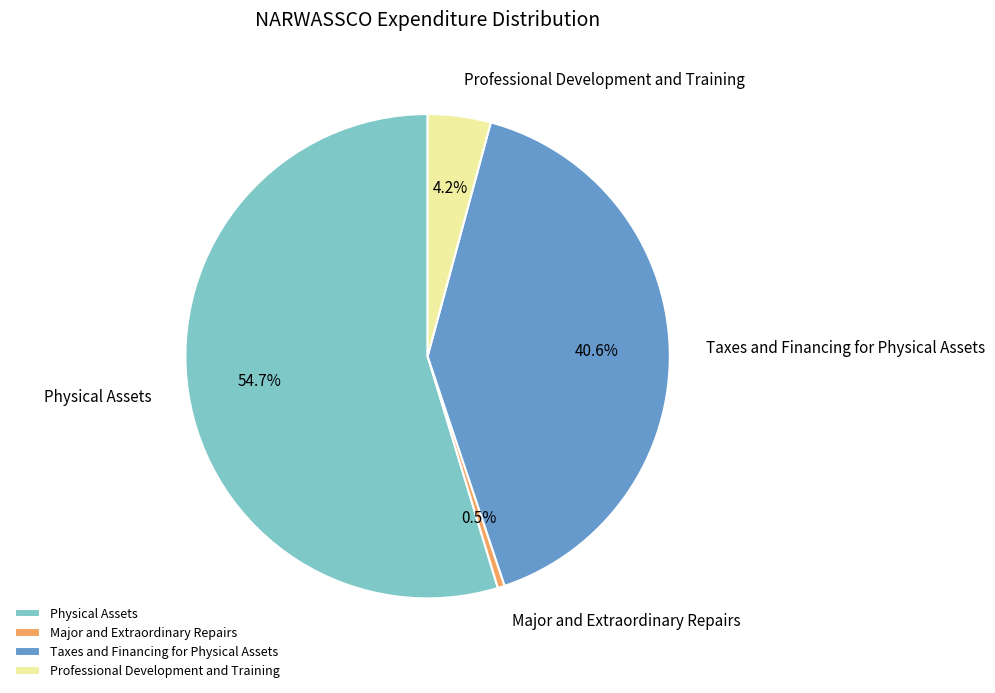

How many slices are in this pie chart?

4